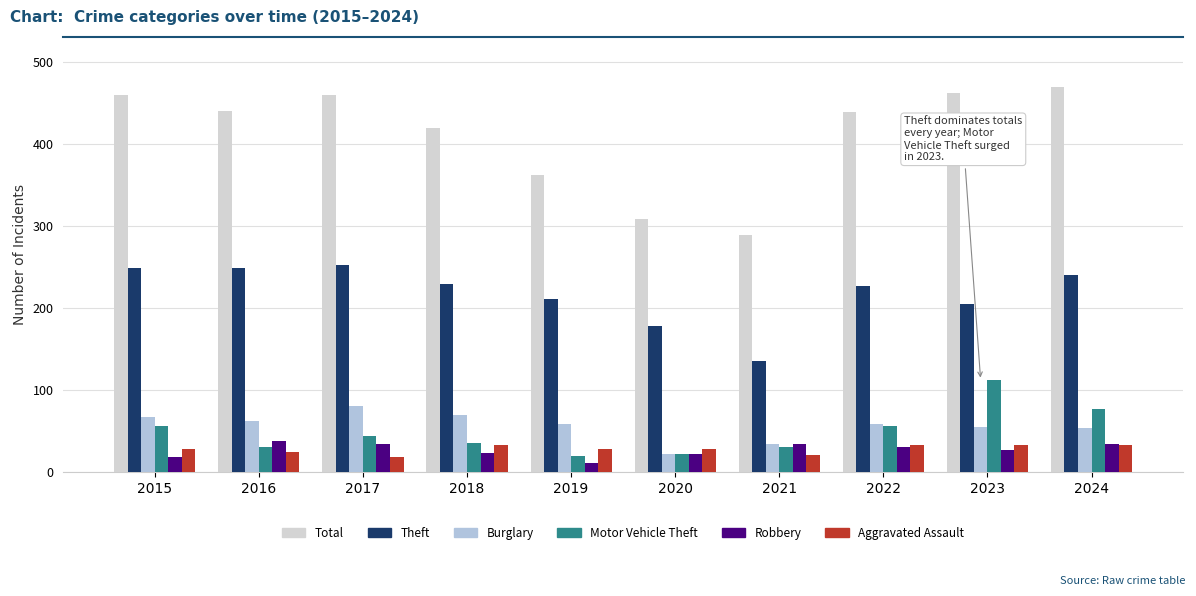

At which category does the chart reach its minimum across all series?

2019